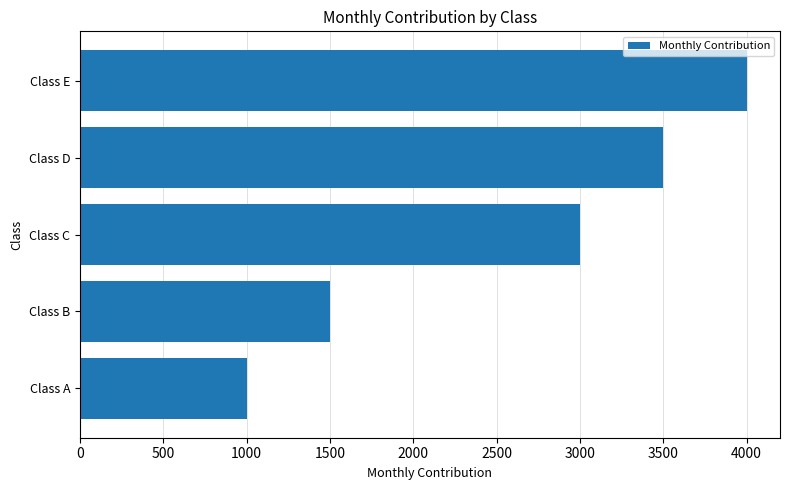

What is the difference between the maximum and second lowest values?

2500